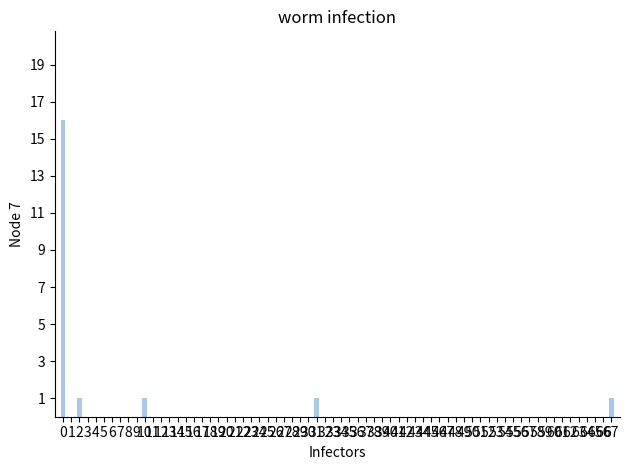

What is the value of the 2nd bar from the left?

1